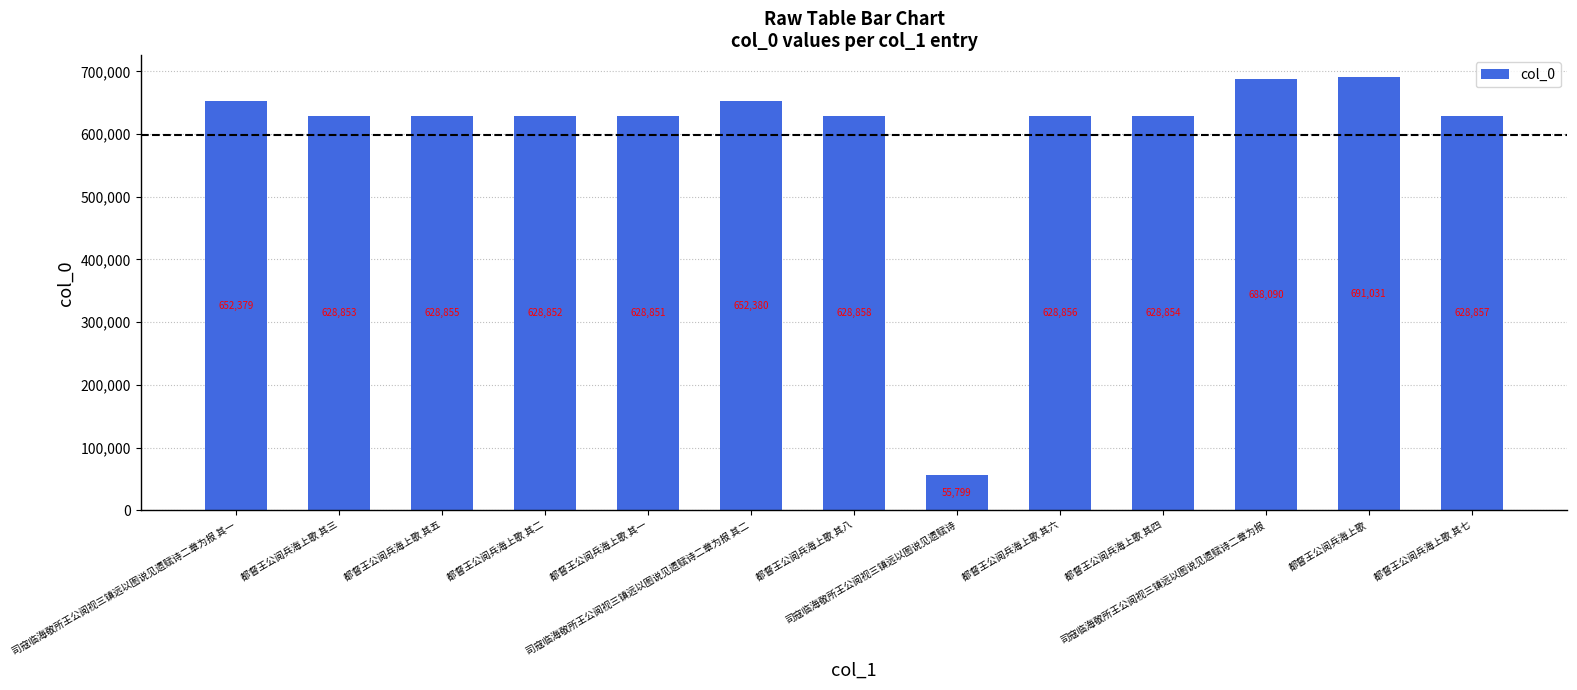

What is the difference between the maximum and minimum values?

635232